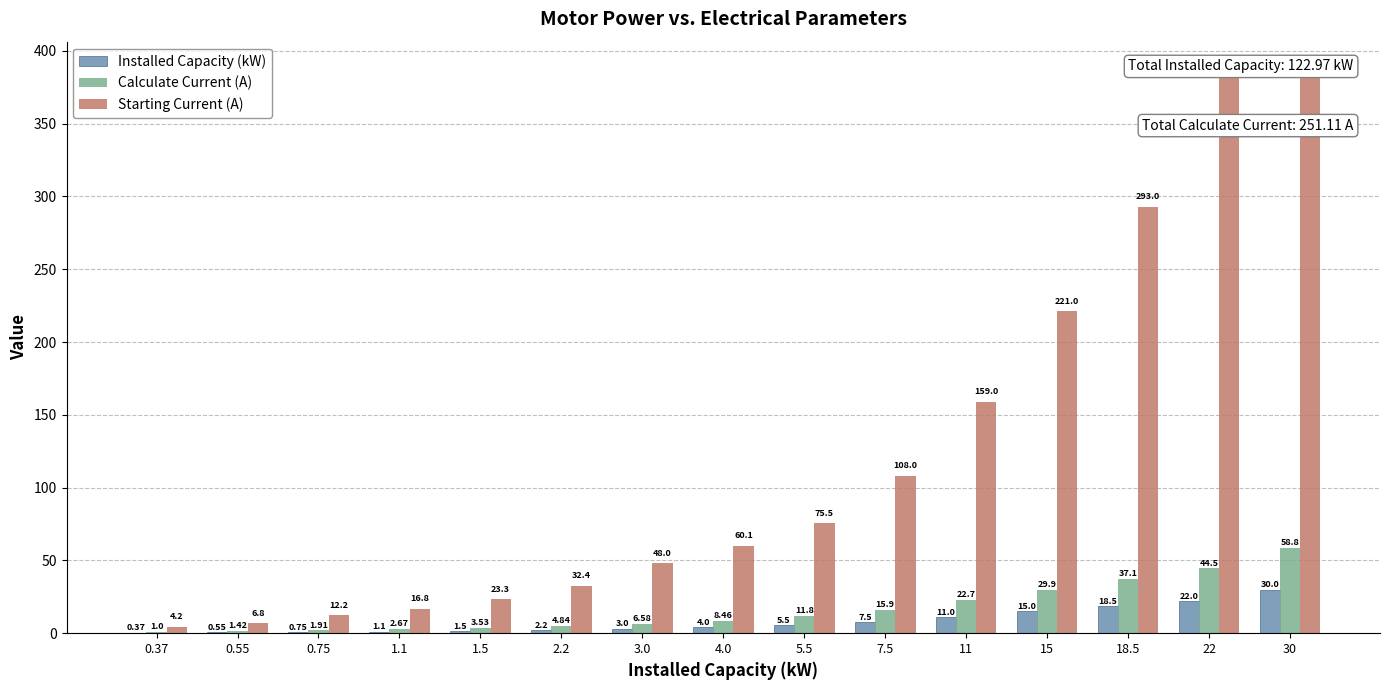

Reading right to left, what are all the values shown in this chart?

Installed Capacity (kW): 30.0	22.0	18.5	15.0	11.0	7.5	5.5	4.0	3.0	2.2	1.5	1.1	0.8	0.6	0.4
Calculate Current (A): 58.8	44.5	37.1	29.9	22.7	15.9	11.8	8.5	6.6	4.8	3.5	2.7	1.9	1.4	1.0
Starting Current (A): 382.0	387.0	293.0	221.0	159.0	108.0	75.5	60.1	48.0	32.4	23.3	16.8	12.2	6.8	4.2